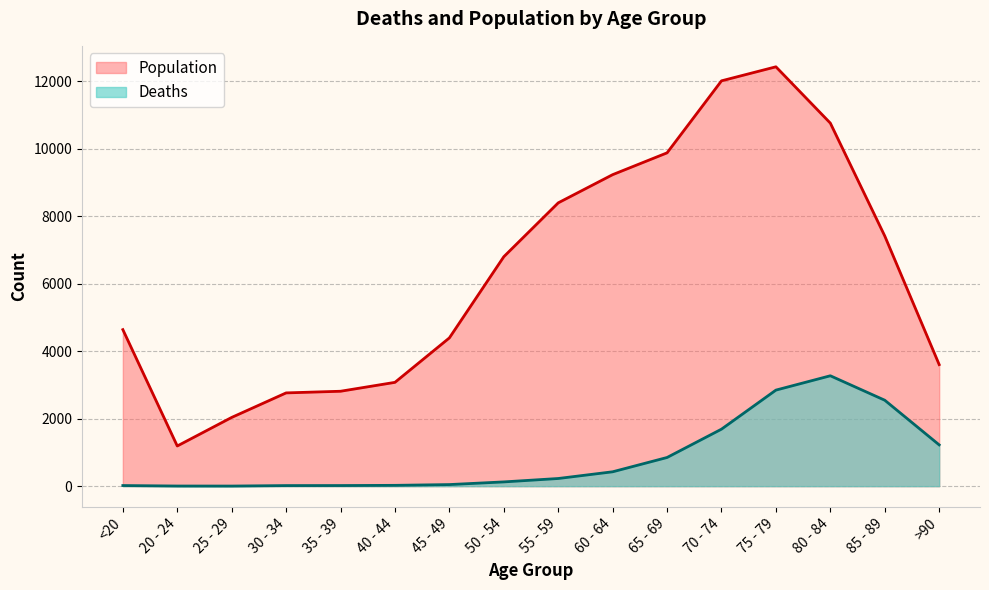

How many values in the Deaths series are below 227?

8